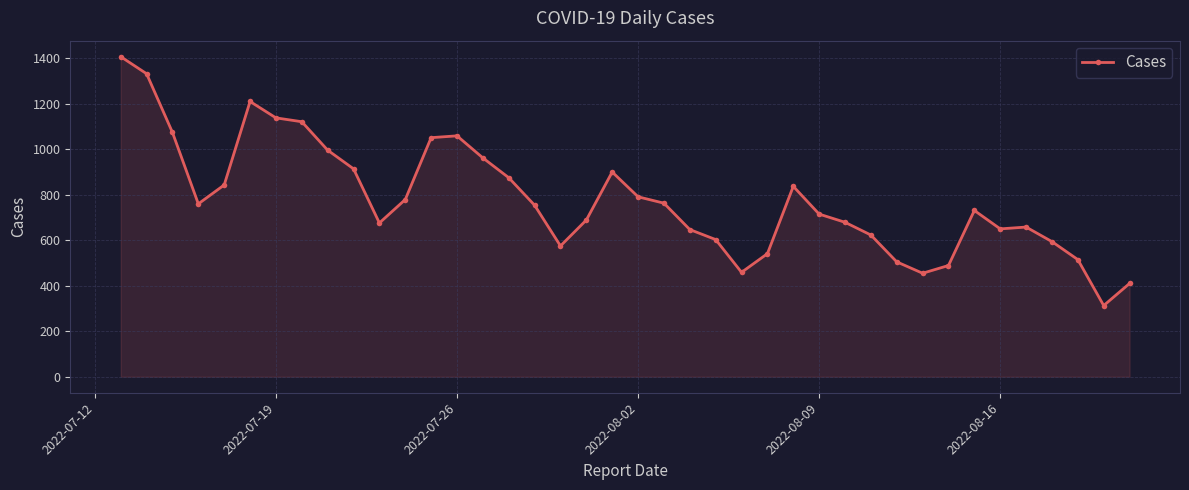

Does the chart have visible grid lines?

Yes